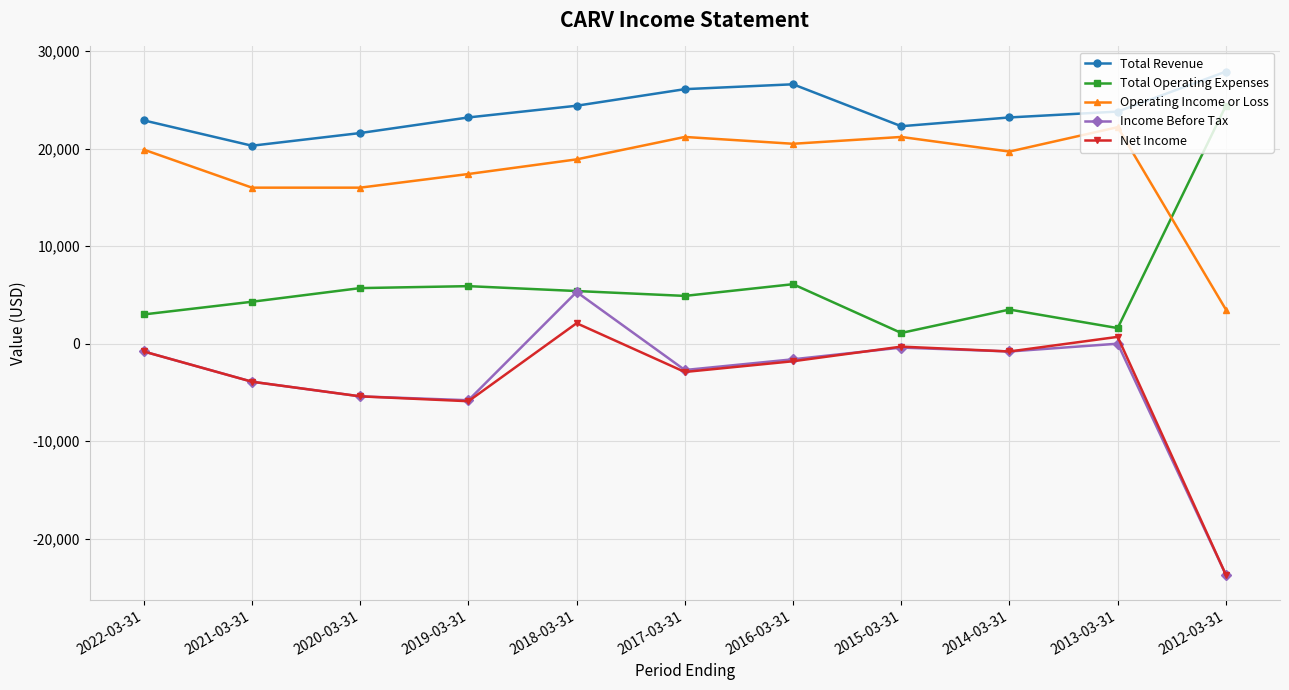

What is the spread (max minus min) of values at 2021-03-31?

24200